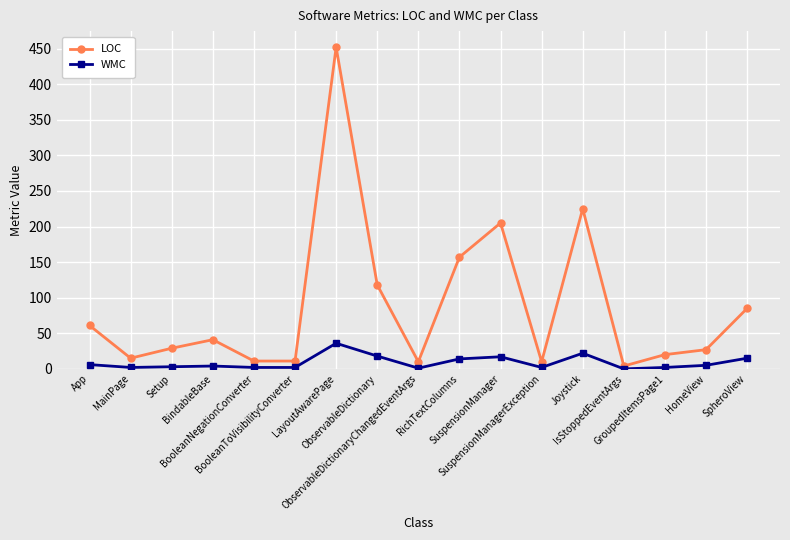

True or false: LOC and WMC intersect in this chart.

False